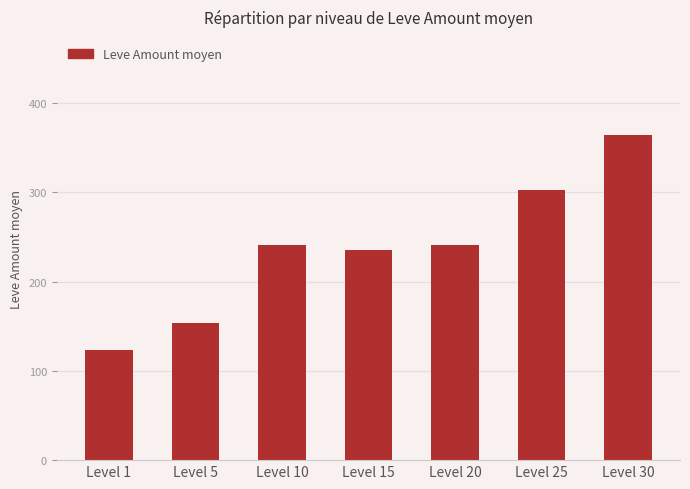

The value at Level 30 is 495.9. True or false?

False